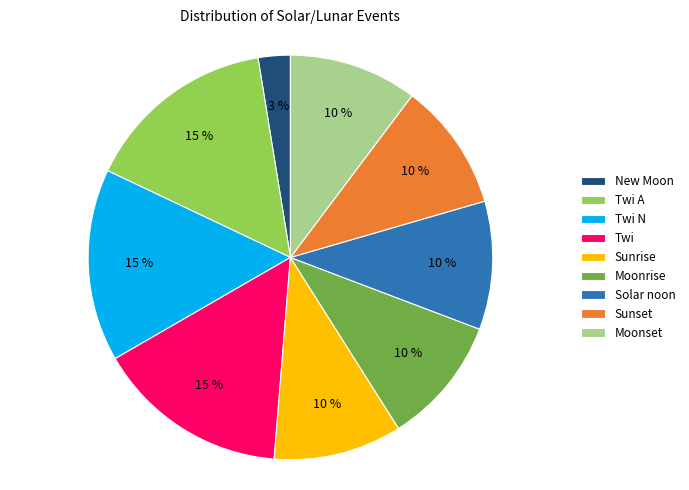

Is there any slice that represents more than half of the pie?

No